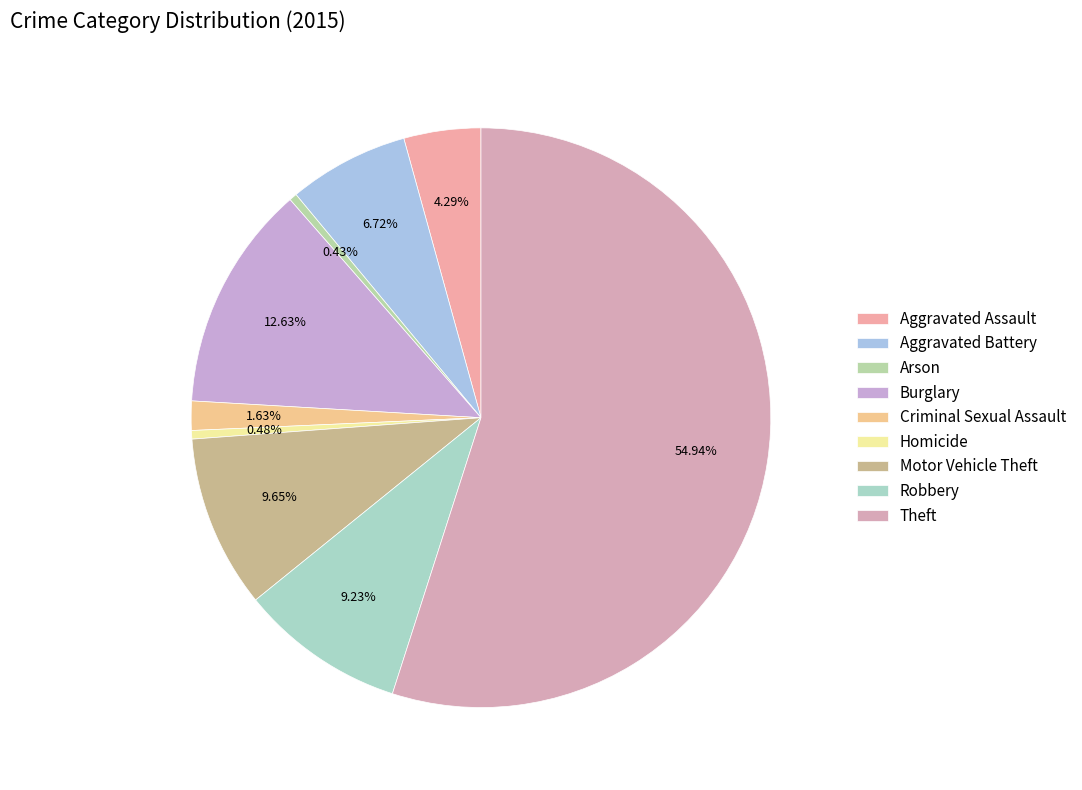

How many slices are in this pie chart?

9